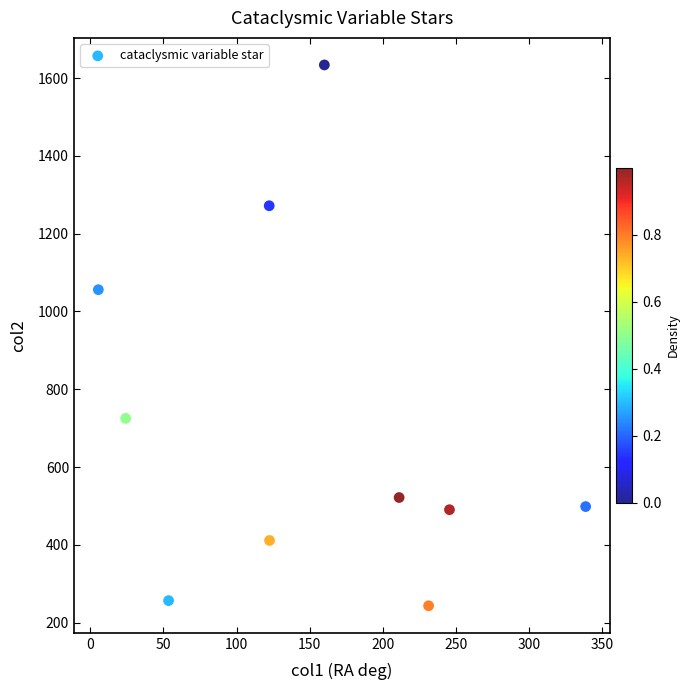

What is the average X value?

151.5